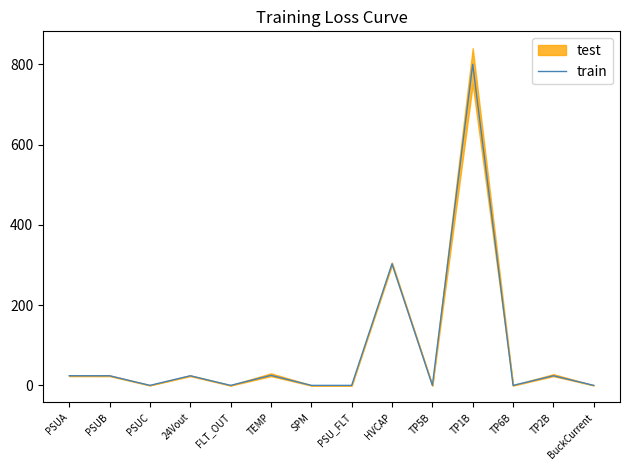

Where is the first local minimum?

PSUC